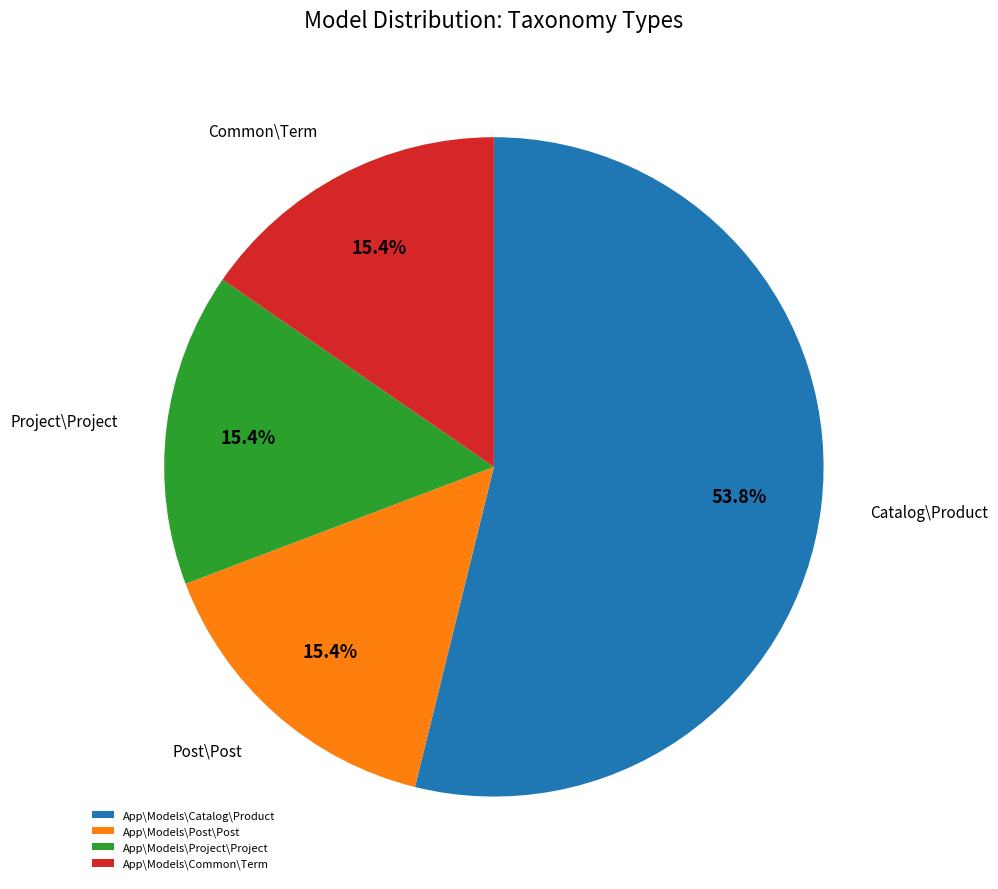

Combined, do App\Models\Common\Term and App\Models\Project\Project account for over 50%?

No